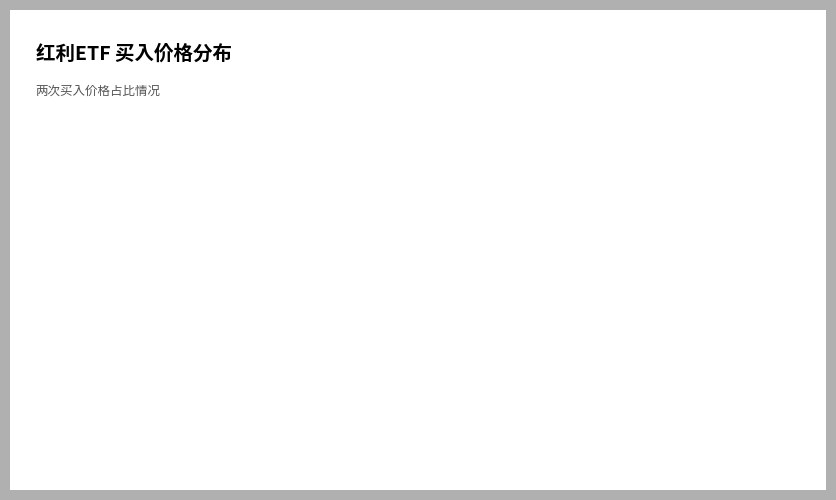

Combined, do 170907 and 170825 account for over 50%?

Yes